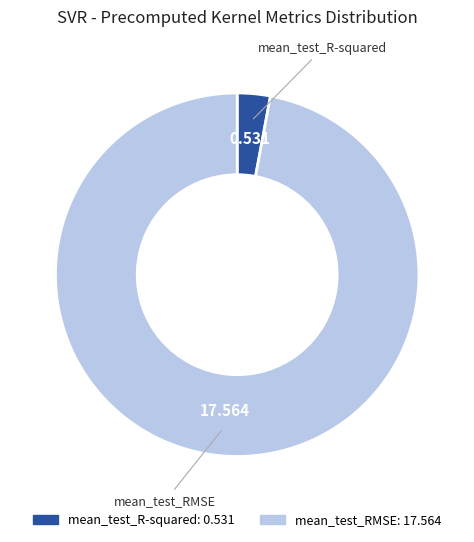

Which category has the biggest portion of the pie?

mean_test_RMSE